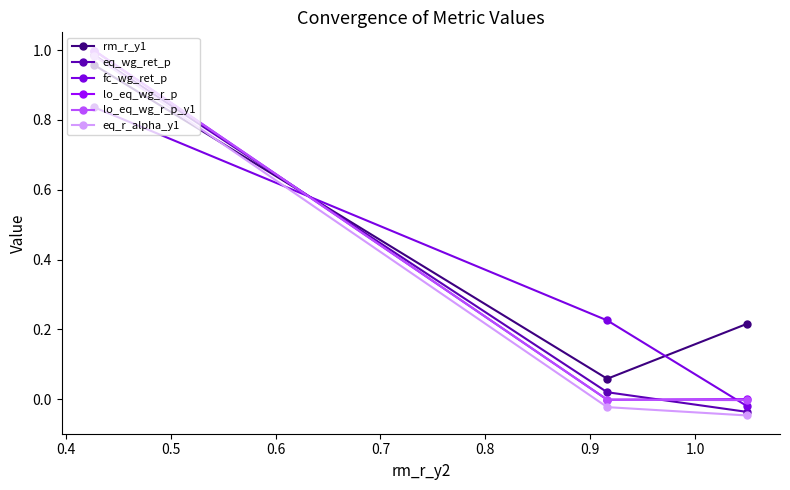

At how many categories does at least one series exceed 0?

3